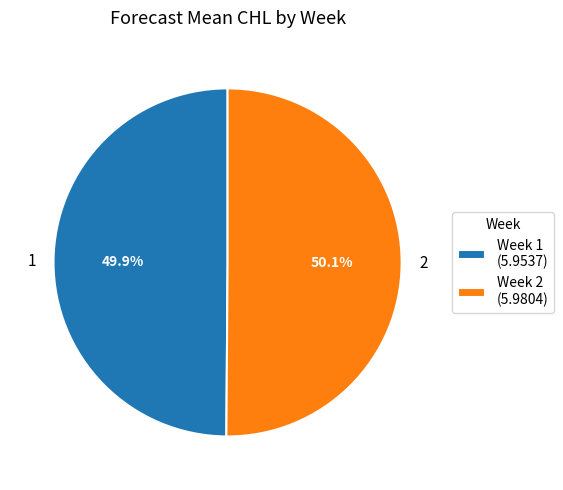

To the nearest percent, what is the average slice percentage?

50%